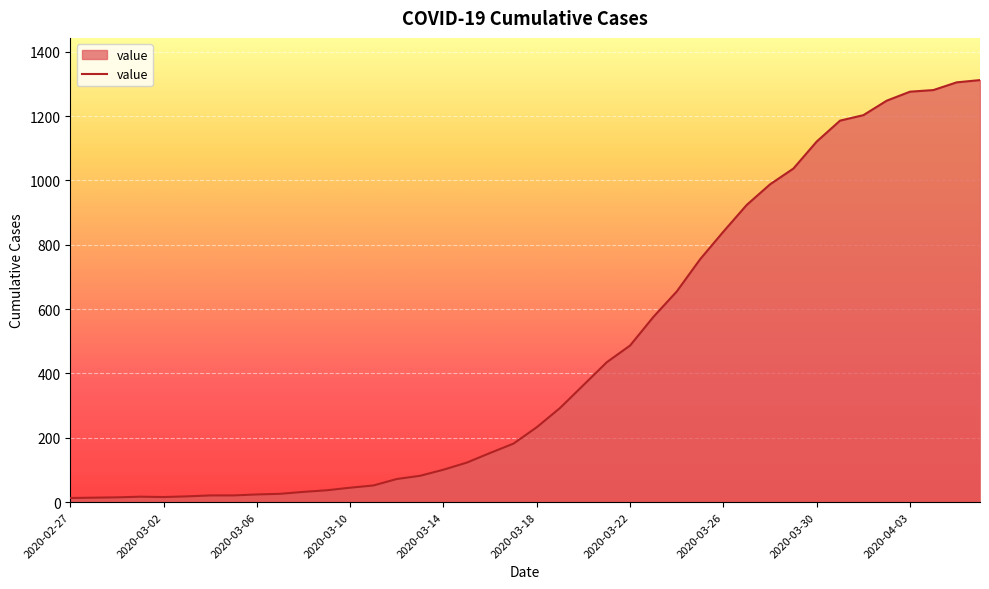

Does the chart display data point markers on the line(s)?

No